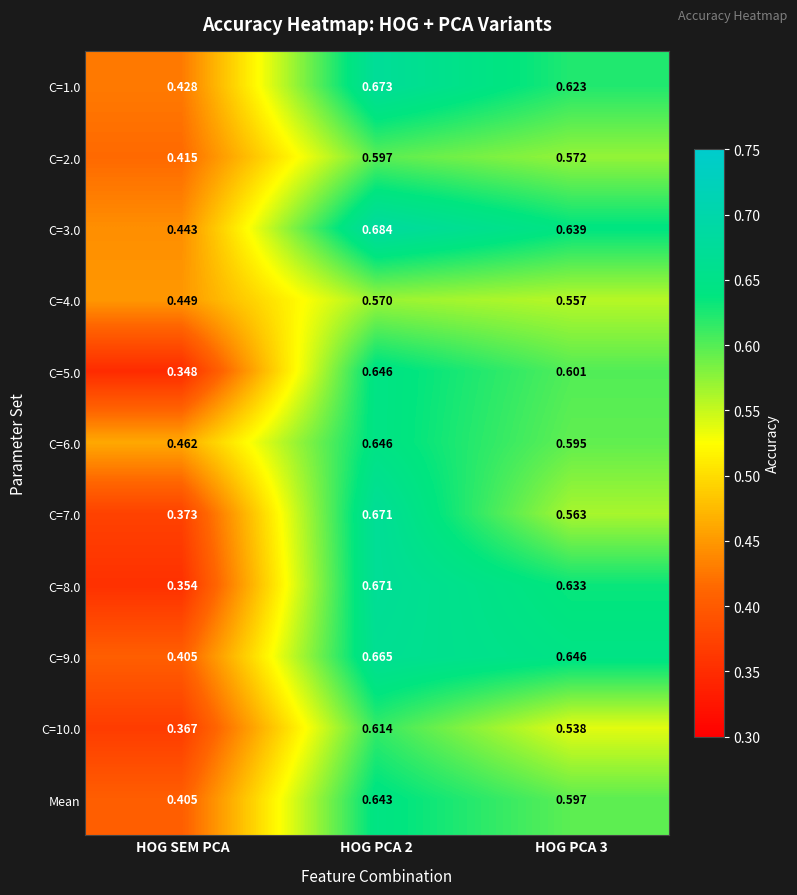

Which series has the largest range (max minus min)?

C=8.0